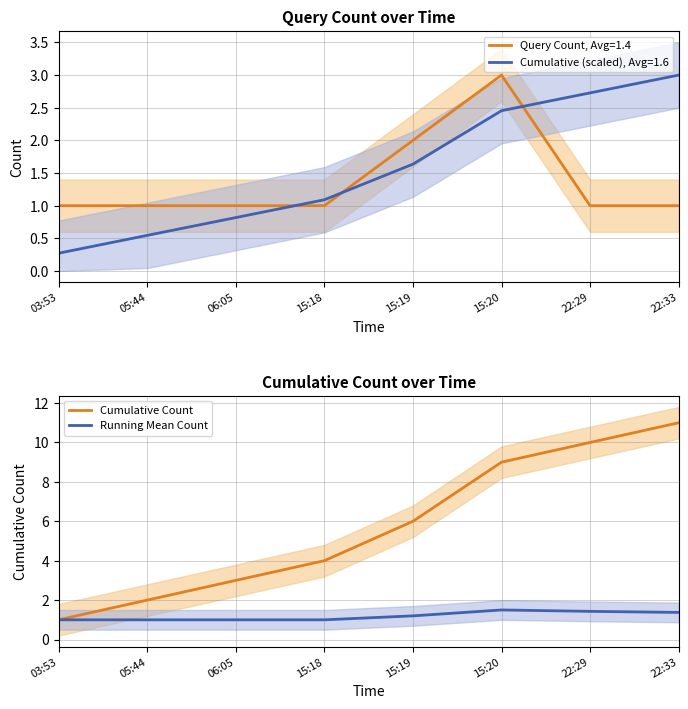

Which category has the highest value across all series?

22:33